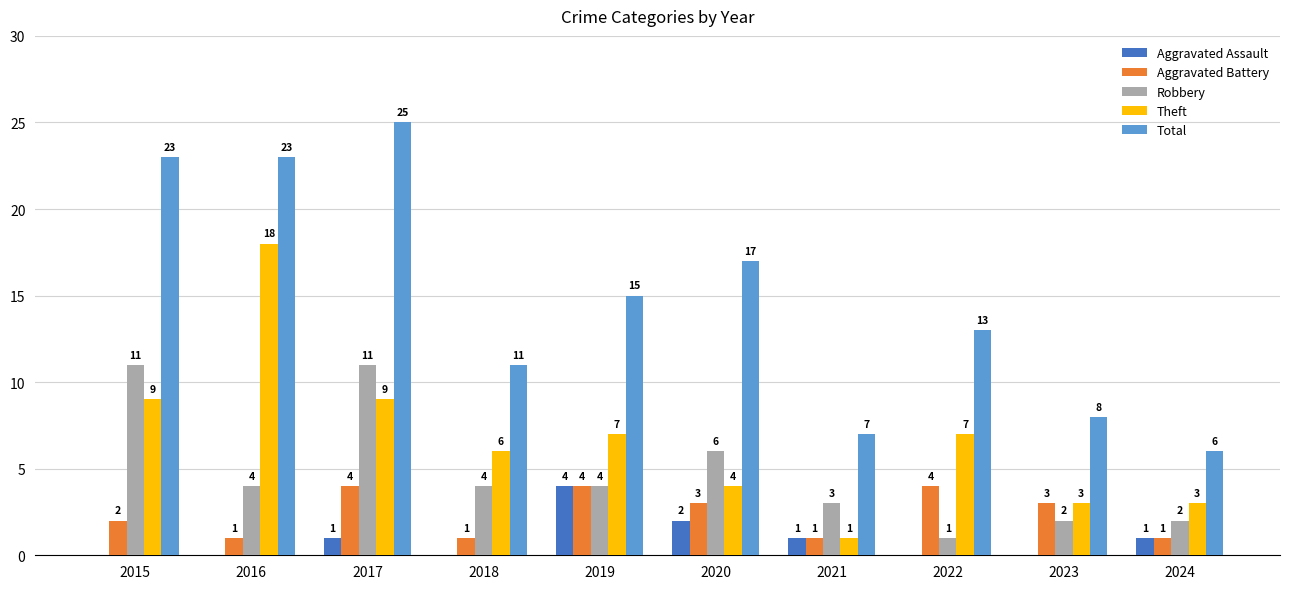

The Total series shows 25 at 2017. True or false?

True